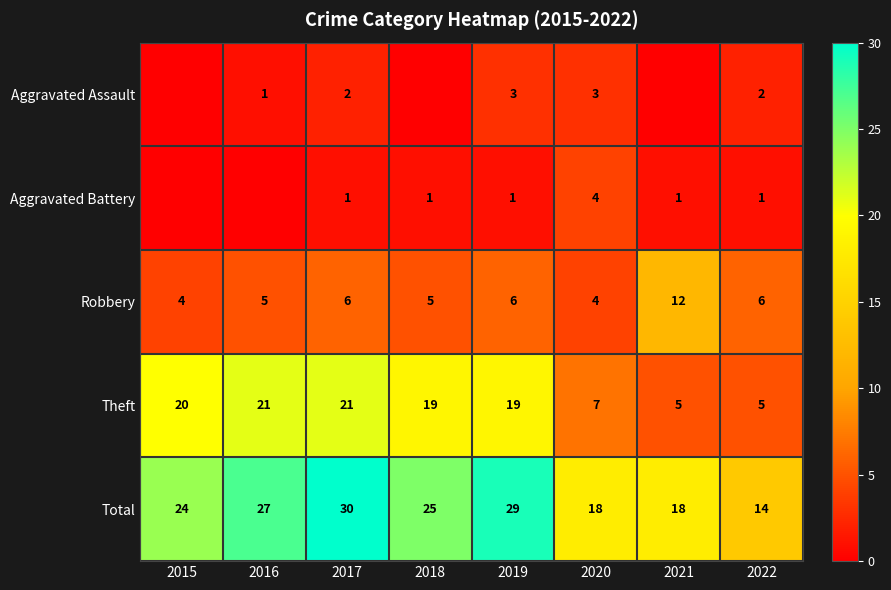

What is the sum of the Aggravated Battery values at 2020 and 2018?

5